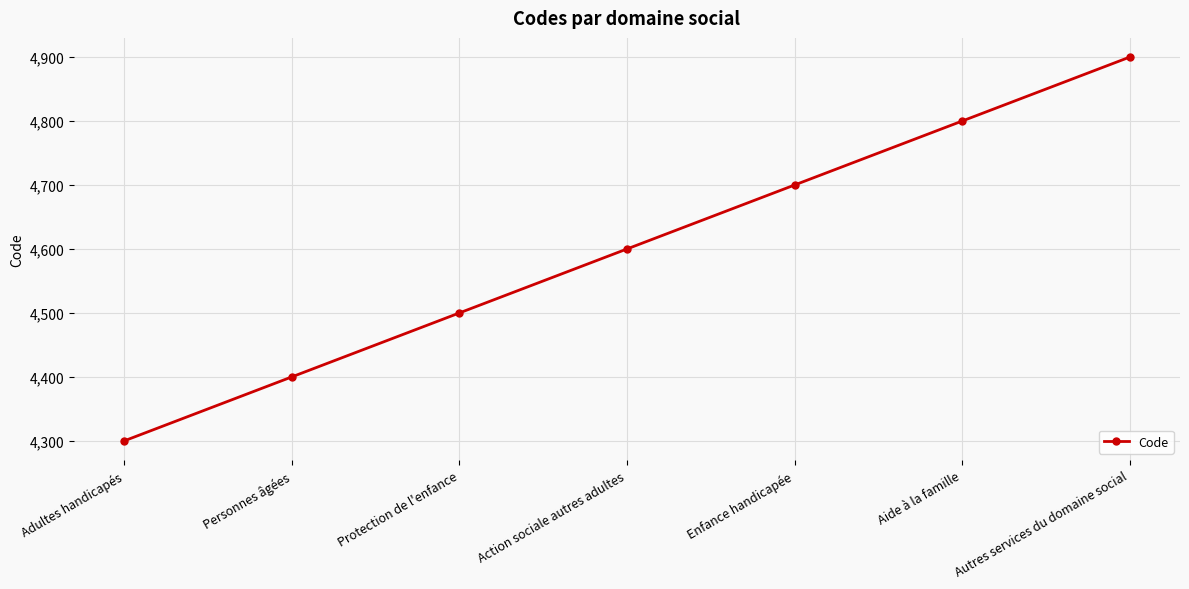

Is it true that the value at Protection de l'enfance is 4500?

True